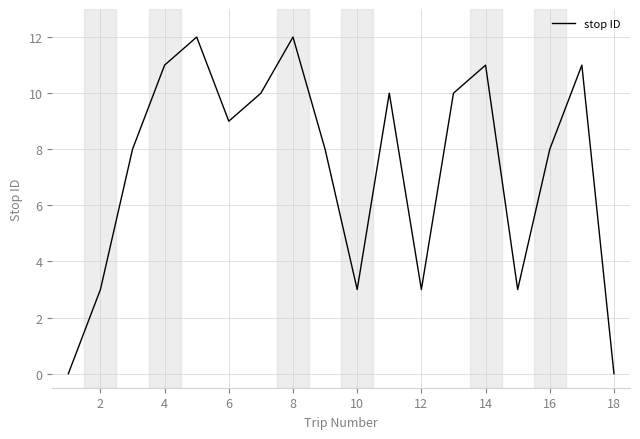

Count the number of categories in the chart.

18